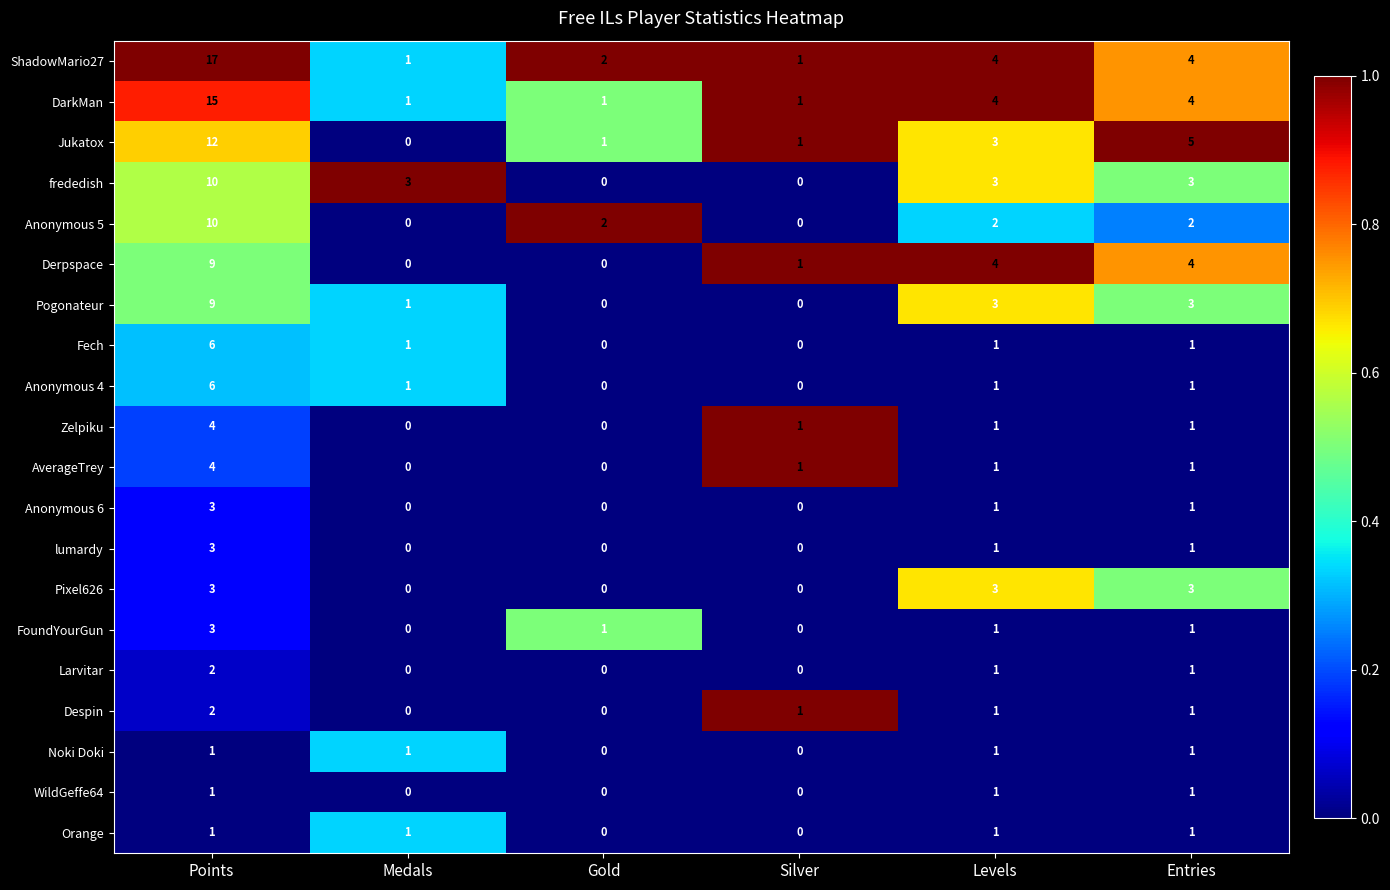

At which label does lumardy reach its peak?

Points